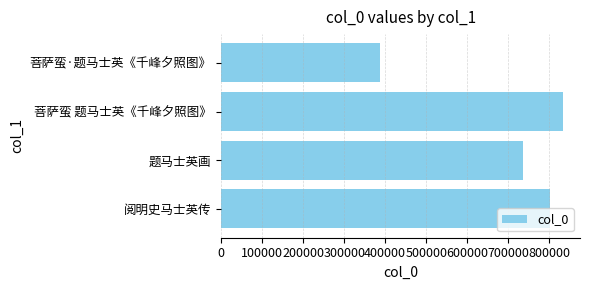

Which label corresponds to the smallest value in the chart?

菩萨蛮·题马士英《千峰夕照图》